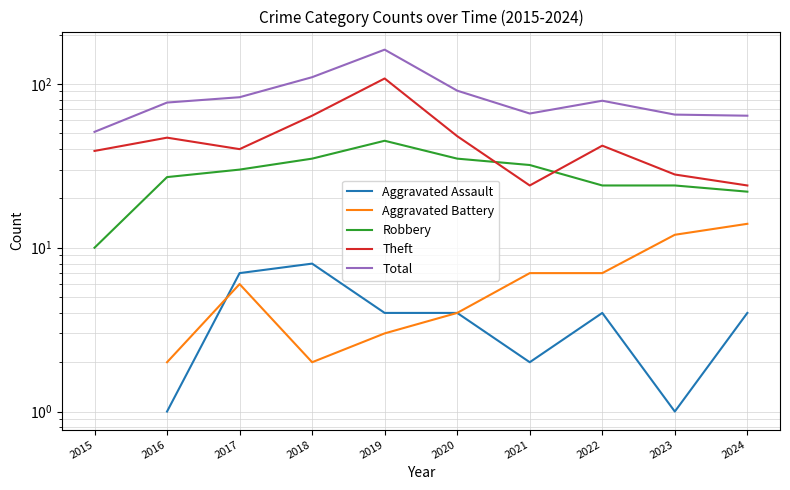

What is the value of the Total point at the 5th from the left?

162.0